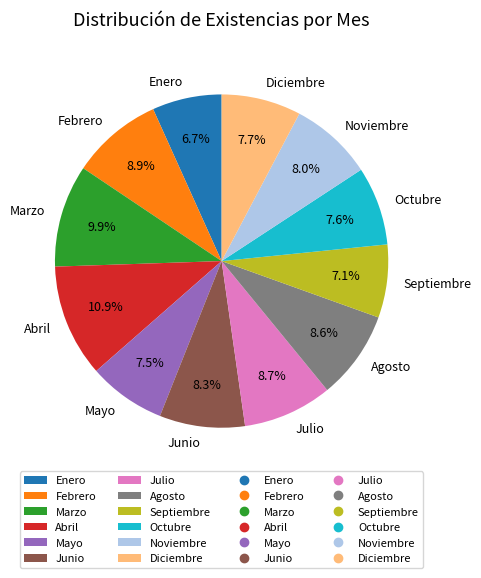

What is the largest slice in the pie chart?

Abril